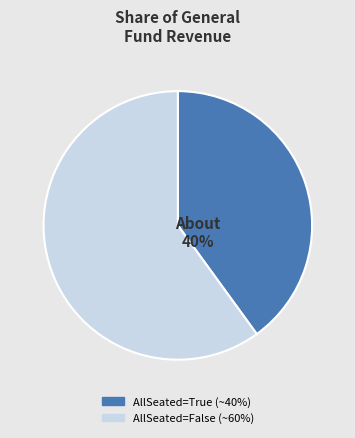

To the nearest percent, what is the difference between the AllSeated=True and AllSeated=False slice percentages?

20%